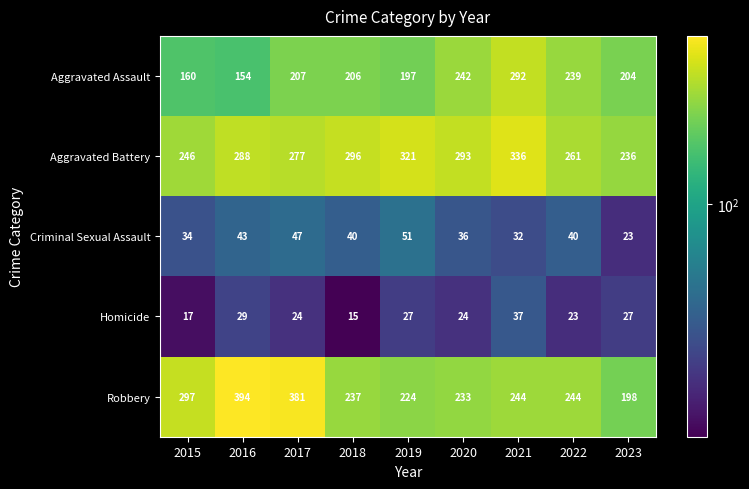

What is the difference between the Homicide values at 2019 and 2017?

3